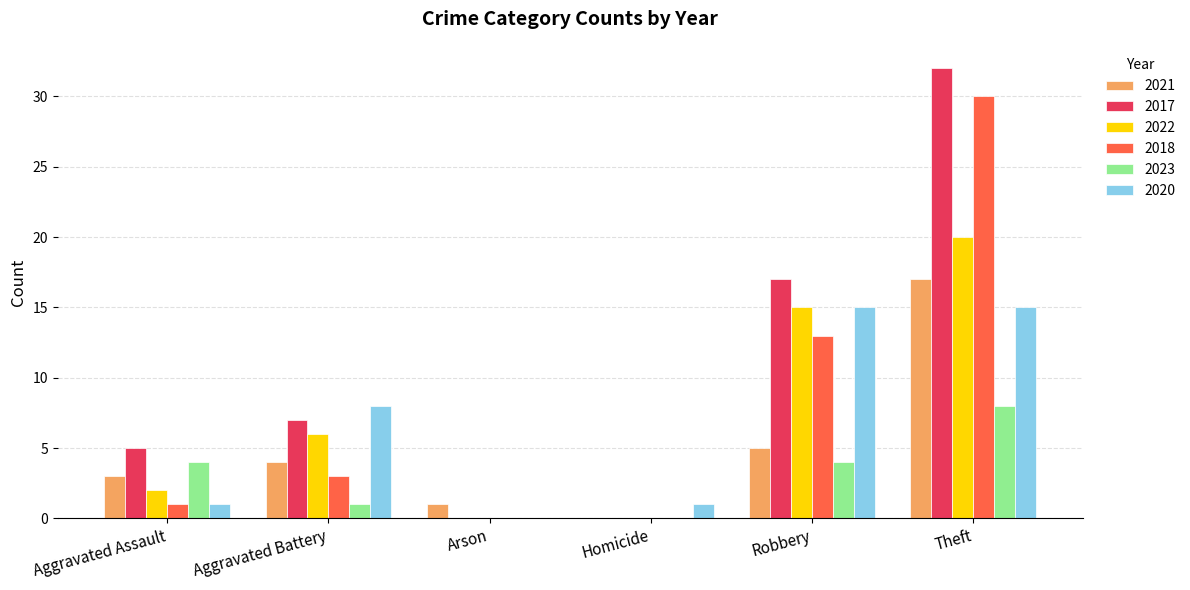

Which series has the largest range (max minus min)?

2017